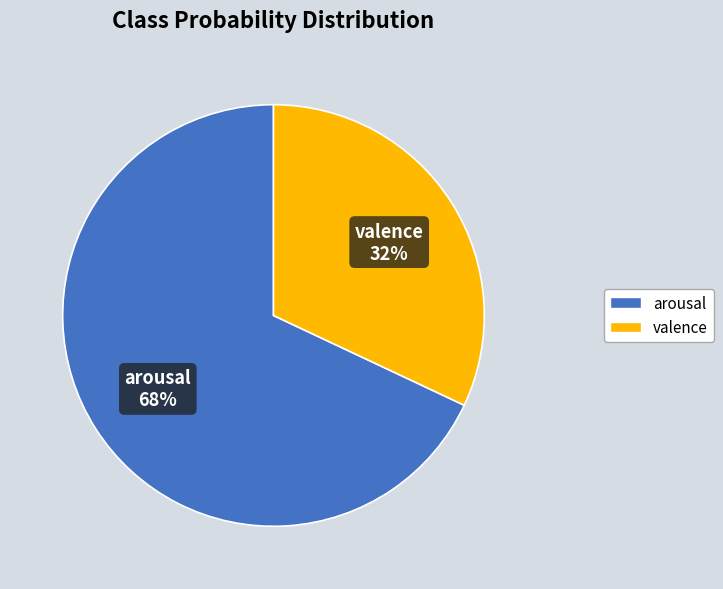

To the nearest percent, what is the difference between the largest and smallest slice percentages?

36%